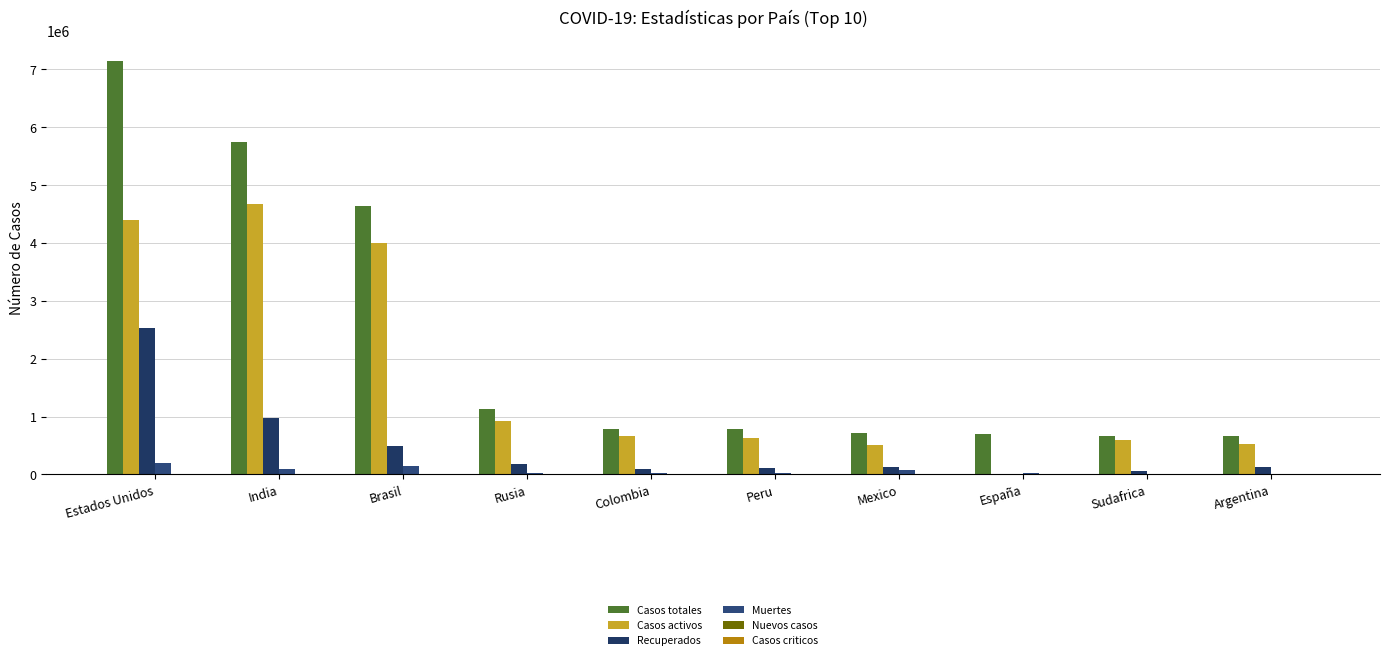

What is the sum of the Recuperados values at Peru and Rusia?

293395